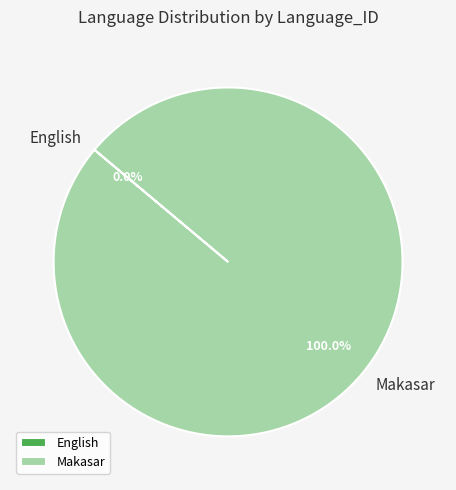

Which category has the biggest portion of the pie?

Makasar